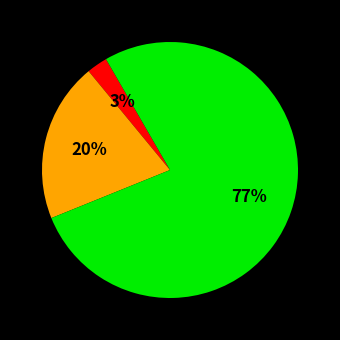

To the nearest percent, what is the average slice percentage?

33%